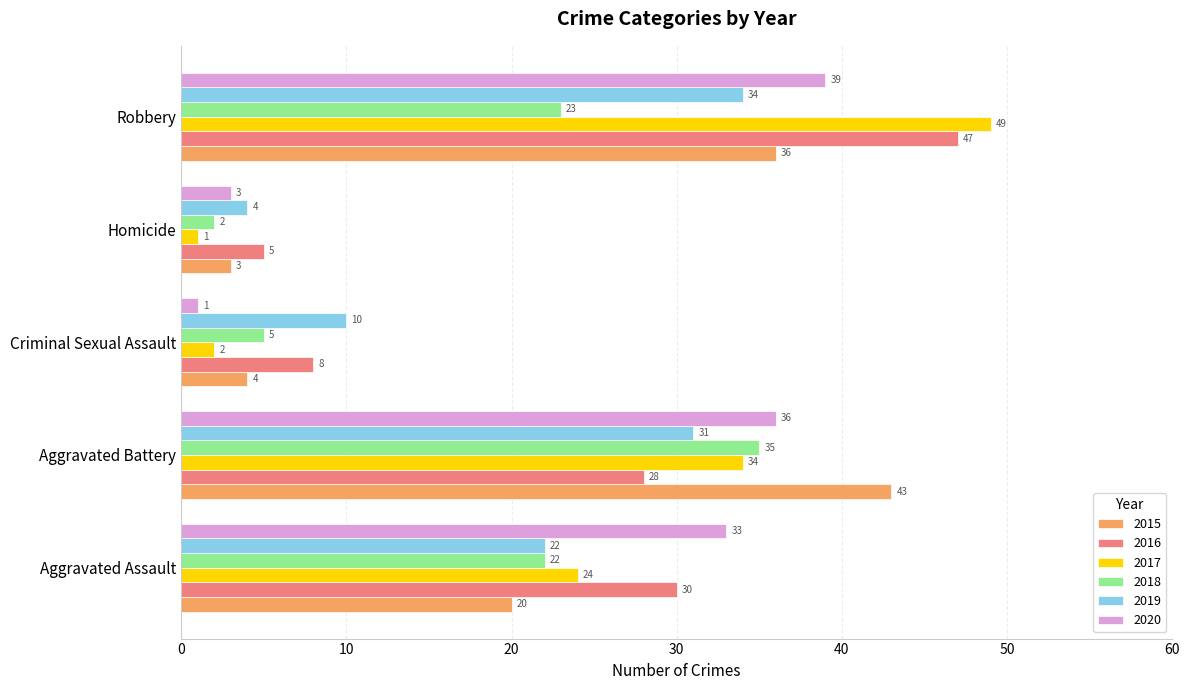

At how many categories does at least one series exceed 30?

3